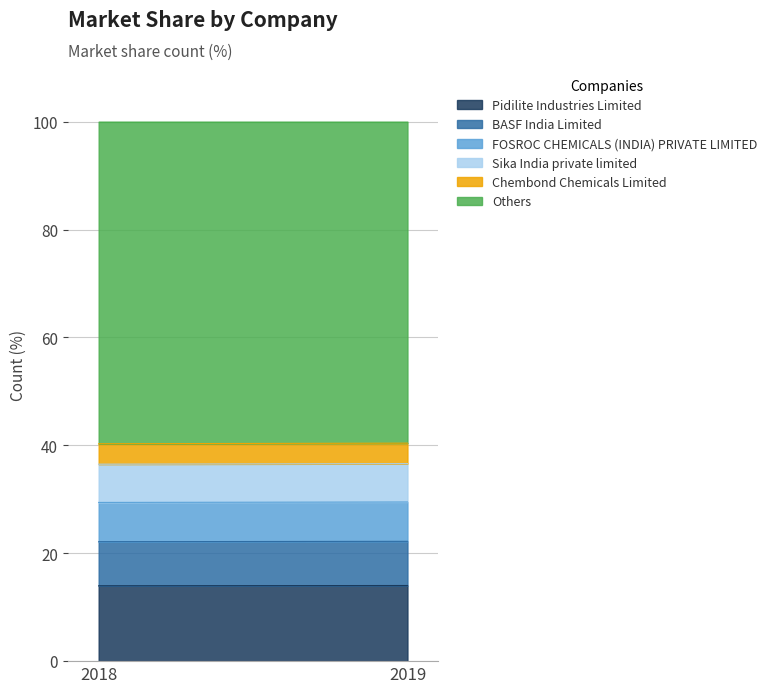

List the series in order of their peak value, lowest first.

Chembond Chemicals Limited, Sika India private limited, FOSROC CHEMICALS (INDIA) PRIVATE LIMITED, BASF India Limited, Pidilite Industries Limited, Others